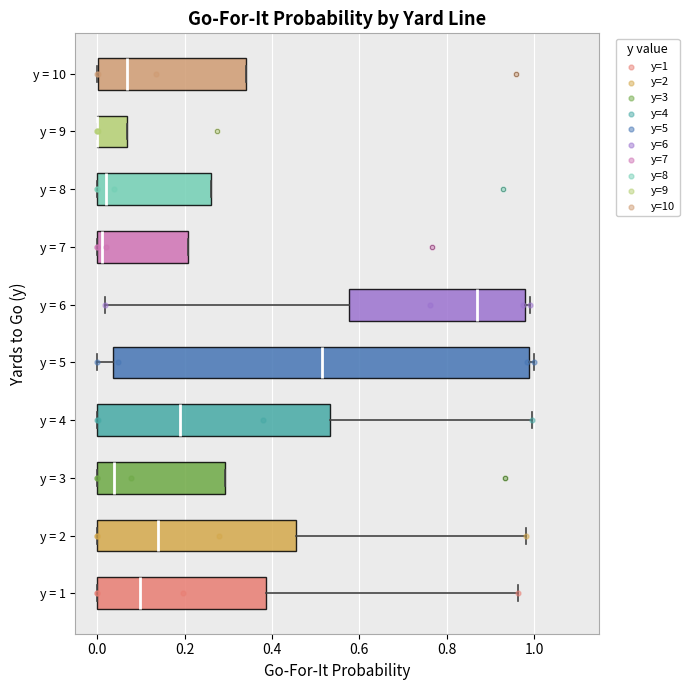

Reading bottom to top, transcribe this box plot: for each box, give where its median line is, the range the box spans, and where its two whiskers end, as read against the x-axis. The values are not printed on the chart, so give them approximately, as read against the axis.

y = 1: median 0.10, box 0.00 to 0.38, whiskers 0.00 to 0.96
y = 2: median 0.14, box 0.00 to 0.46, whiskers 0.00 to 0.98
y = 3: median 0.04, box 0.00 to 0.30, whiskers 0.00 to 0.30
y = 4: median 0.18, box 0.00 to 0.54, whiskers 0.00 to 1.00
y = 5: median 0.52, box 0.04 to 0.98, whiskers 0.00 to 1.00
y = 6: median 0.86, box 0.58 to 0.98, whiskers 0.02 to 1.00
y = 7: median 0.02, box 0.00 to 0.20, whiskers 0.00 to 0.20
y = 8: median 0.02, box 0.00 to 0.26, whiskers 0.00 to 0.26
y = 9: median 0.00 (drawn on the box's left edge), box 0.00 to 0.06, whiskers 0.00 to 0.06
y = 10: median 0.06, box 0.00 to 0.34, whiskers 0.00 to 0.34